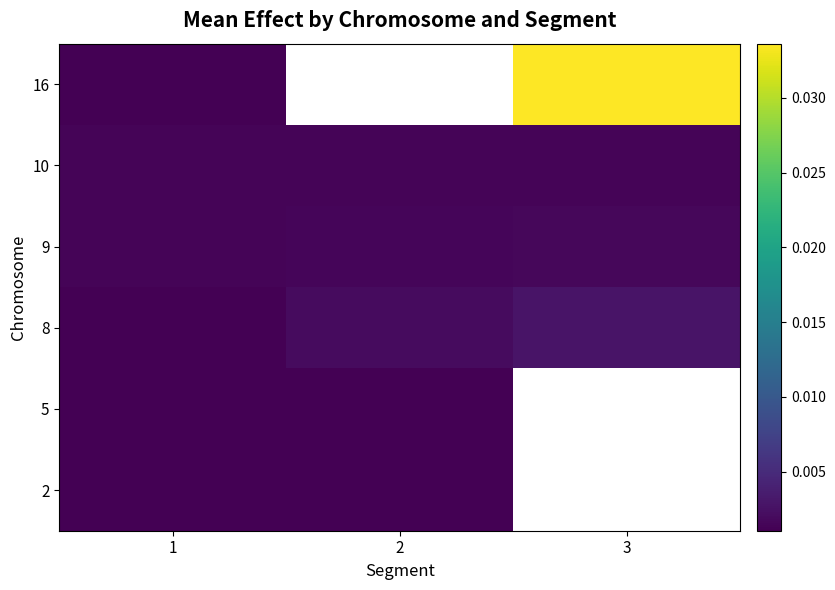

The 10 series shows 0.0 at 1. True or false?

True